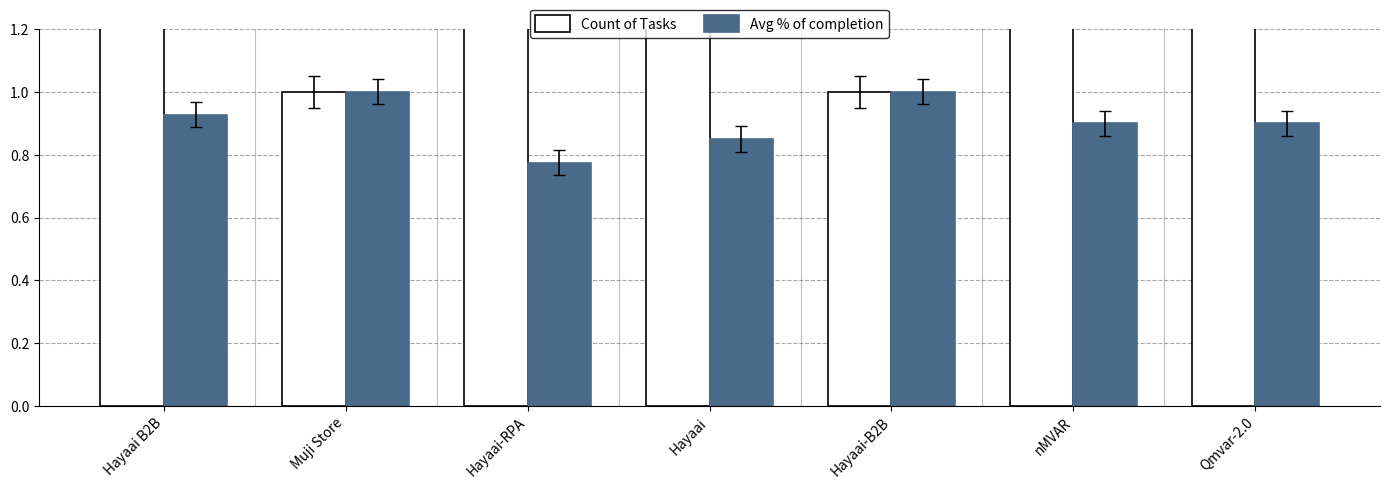

Reading left to right, list all the values displayed in this chart.

Count of Tasks: 5.0	1.0	2.0	3.0	1.0	2.0	4.0
Avg % of completion: 0.9	1.0	0.8	0.8	1.0	0.9	0.9